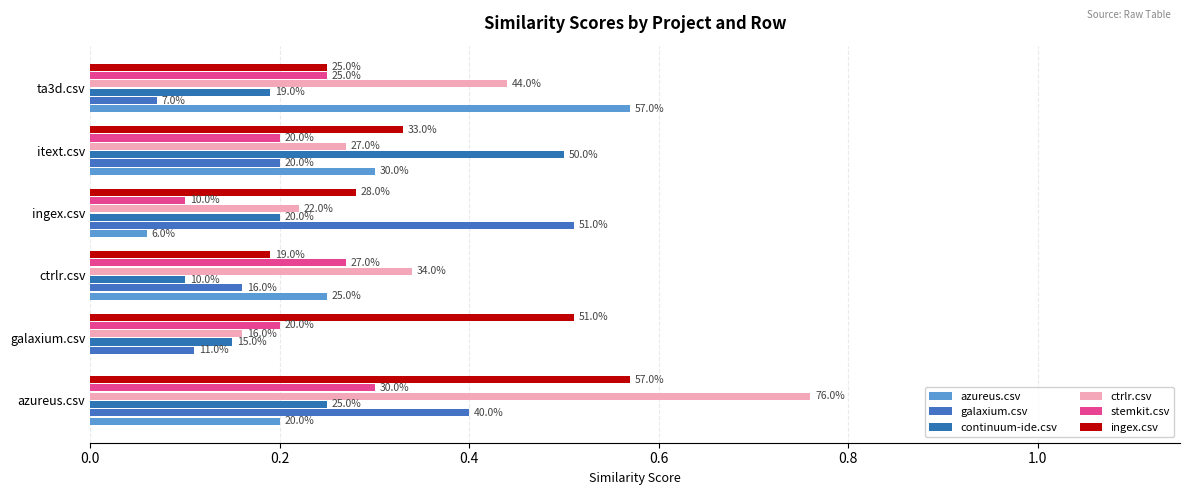

How many stemkit.csv values are between 0 and 1?

6